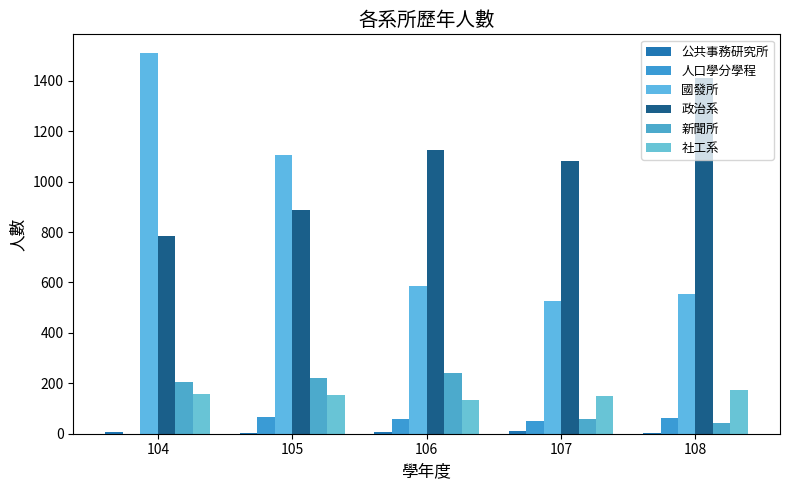

True or false: 國發所 has a value of 897 at 106.

False